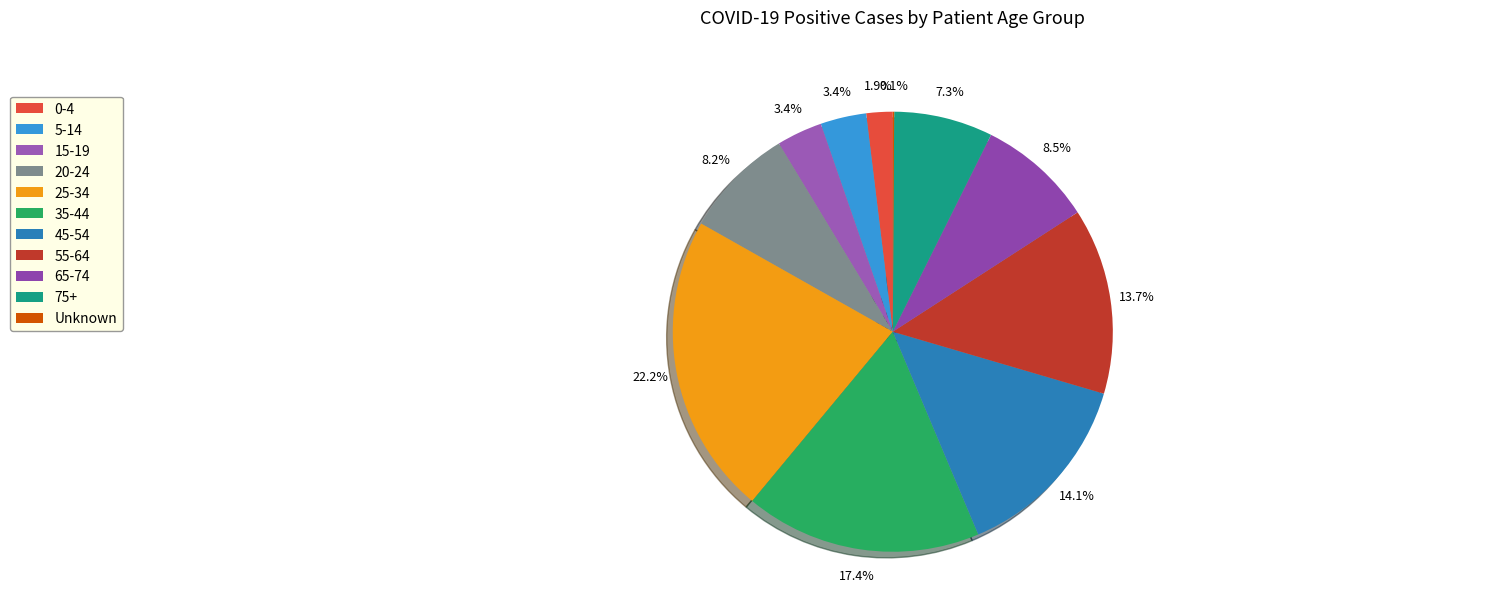

Approximately how many times larger is the value at 15-19 compared to 55-64?

0.2